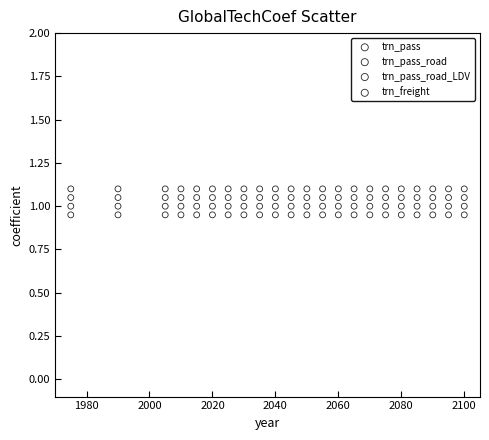

Which series reaches the maximum Y coordinate?

trn_freight